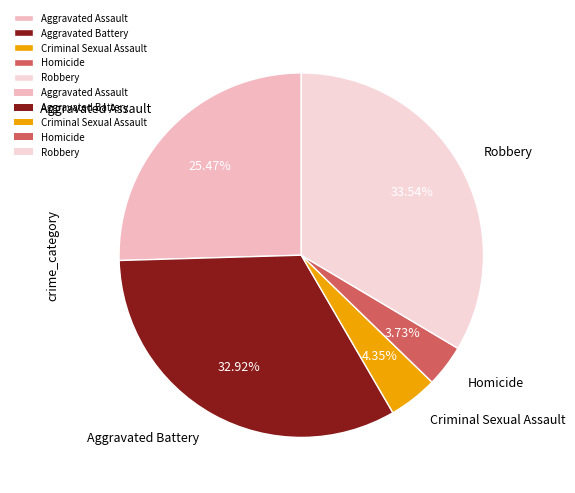

Rank the categories by value from highest to lowest.

Robbery, Aggravated Battery, Aggravated Assault, Criminal Sexual Assault, Homicide